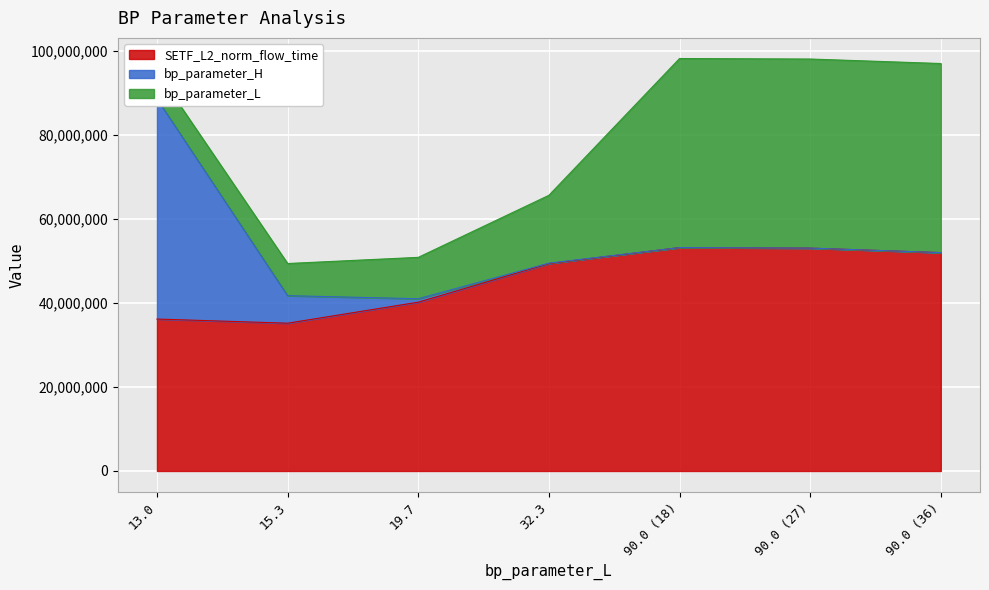

At which label does SETF_L2_norm_flow_time first exceed 49359757?

32.3